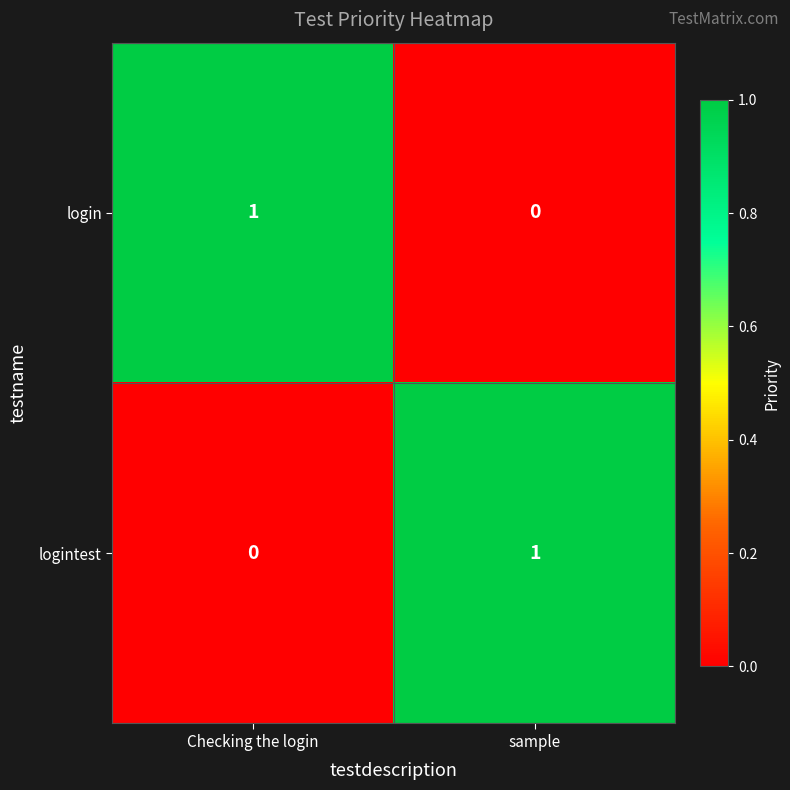

Count the number of categories in the chart.

2